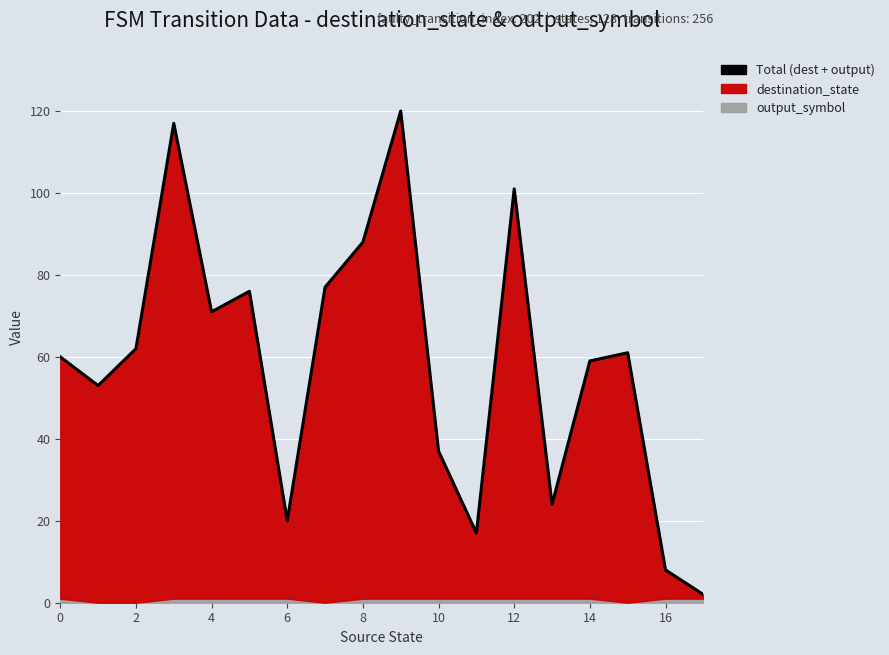

Reading right to left, what are all the values shown in this chart?

2	8	61	59	24	101	17	37	120	88	77	20	76	71	117	62	53	60